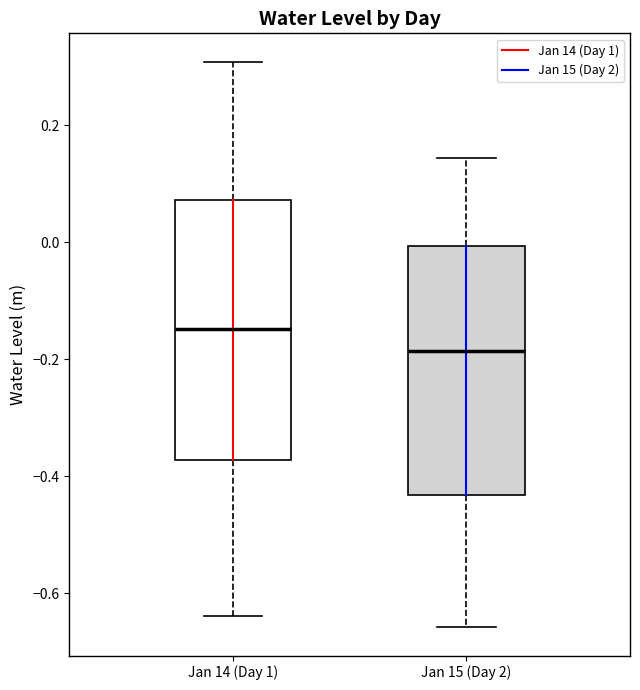

Reading left to right, transcribe this box plot: for each box, give where its median line is, the range the box spans, and where its two whiskers end, as read against the y-axis. The values are not printed on the chart, so give them approximately, as read against the axis.

Jan 14 (Day 1): median -0.14, box -0.38 to 0.08, whiskers -0.64 to 0.30
Jan 15 (Day 2): median -0.18, box -0.44 to 0.00, whiskers -0.66 to 0.14